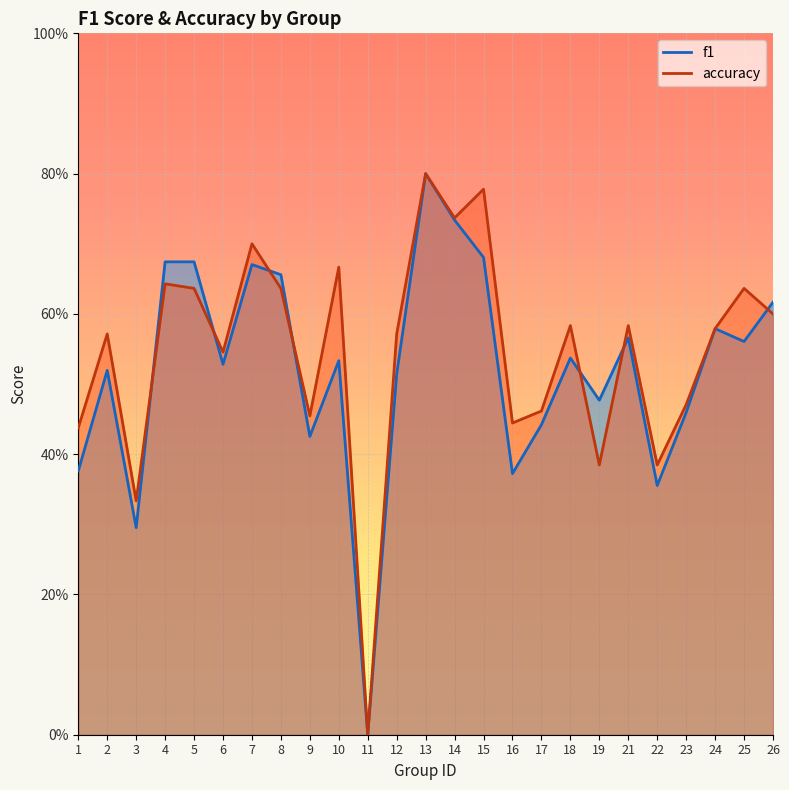

At 17, list the series in order from smallest to largest.

f1, accuracy